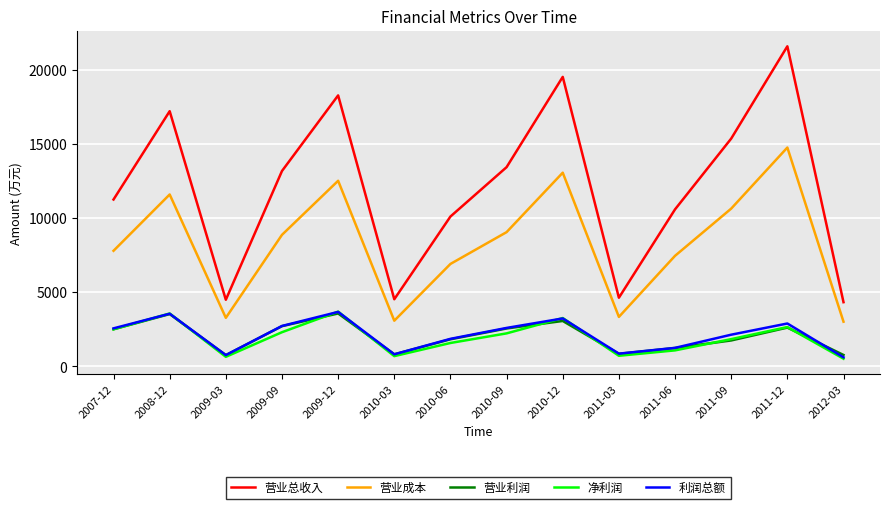

What value does the 利润总额 series have at 2010-03, to the nearest 10?

820